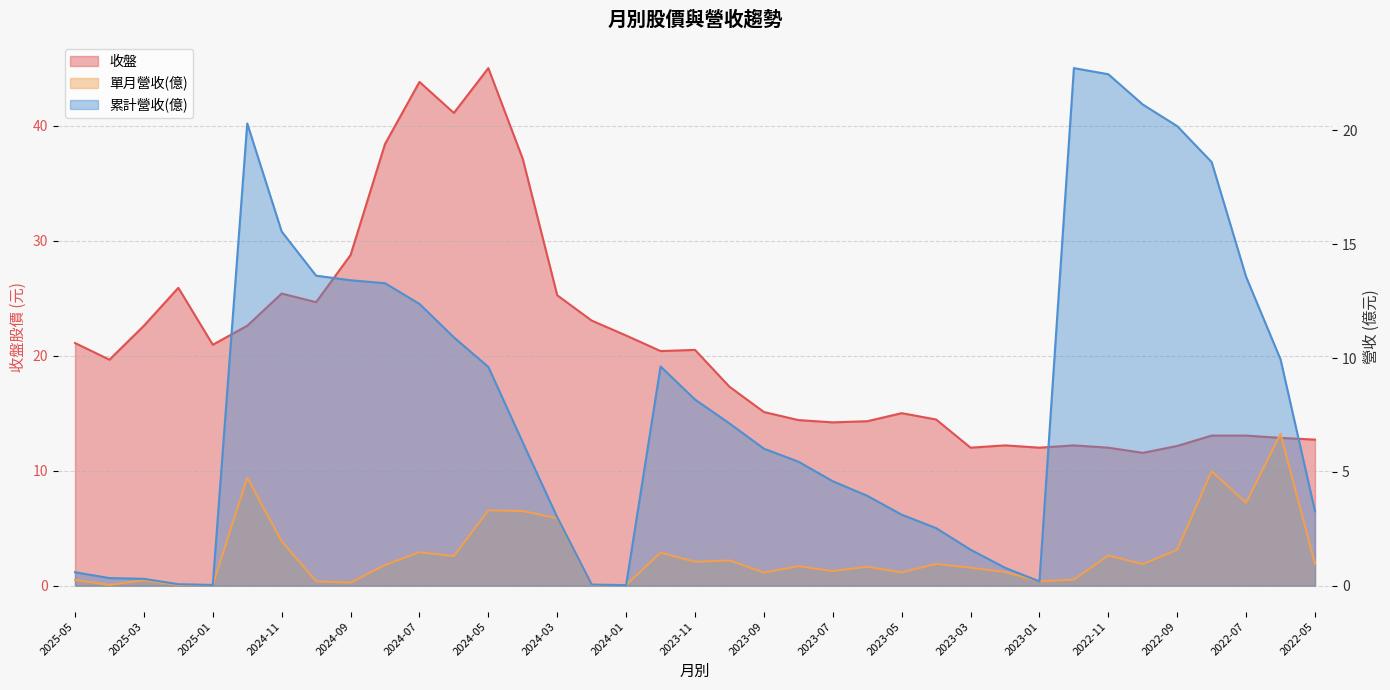

Which category has the highest value in the 累計營收(億) series?

2022-12